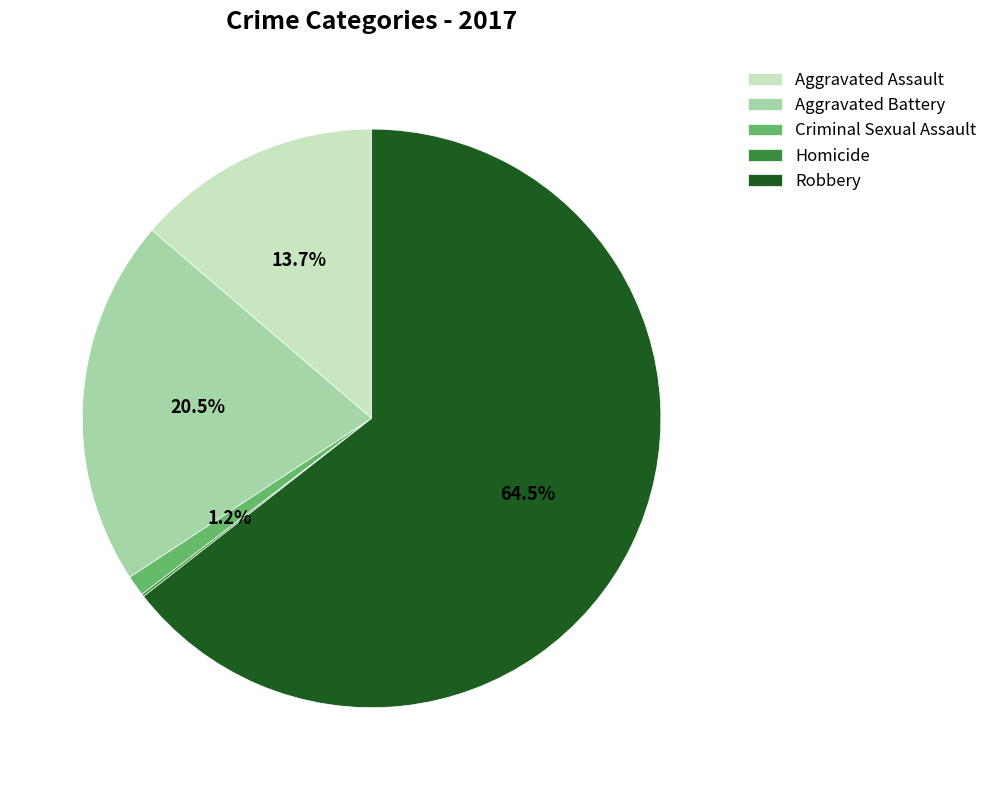

To the nearest percent, what percentage of the pie is Criminal Sexual Assault?

1%